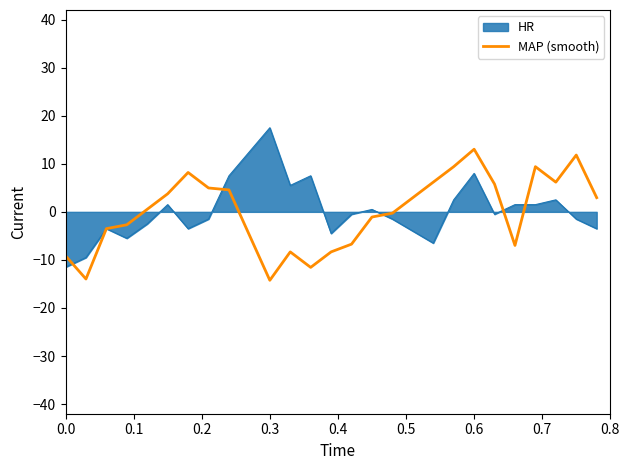

Rank the series by their maximum value, from highest to lowest.

HR, MAP (smooth)